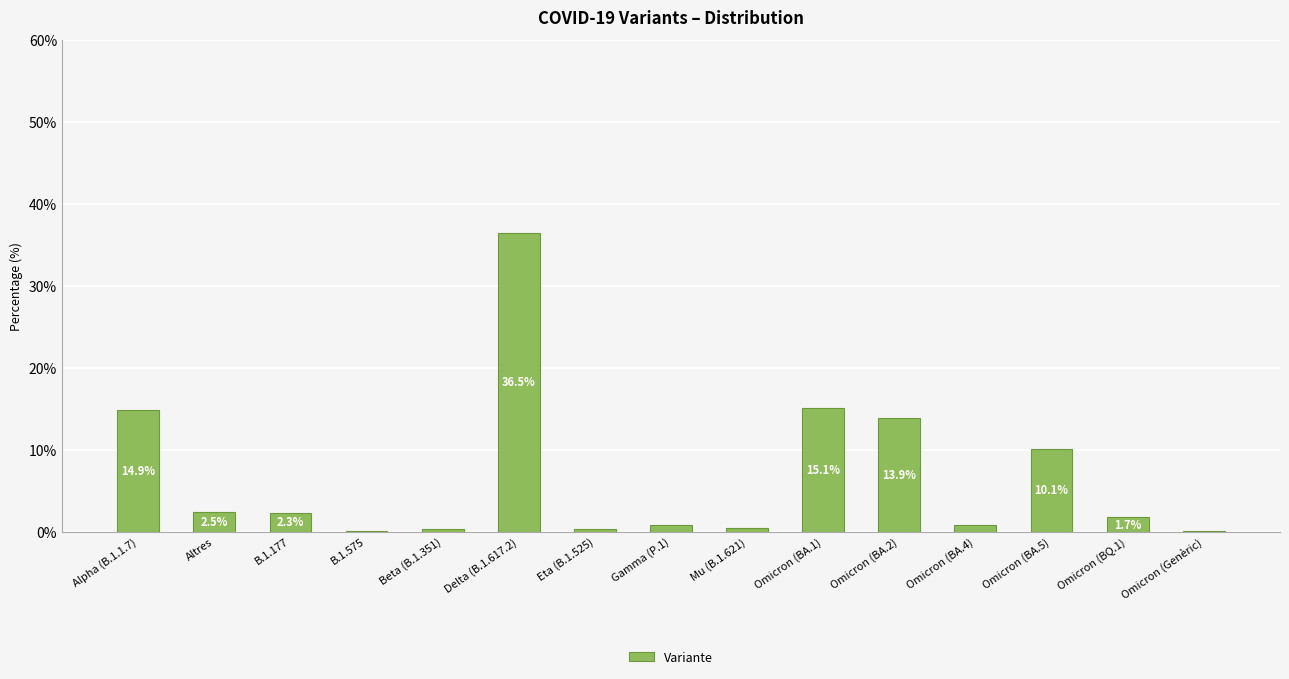

True or false: the data shows 15.2 at Delta (B.1.617.2).

False